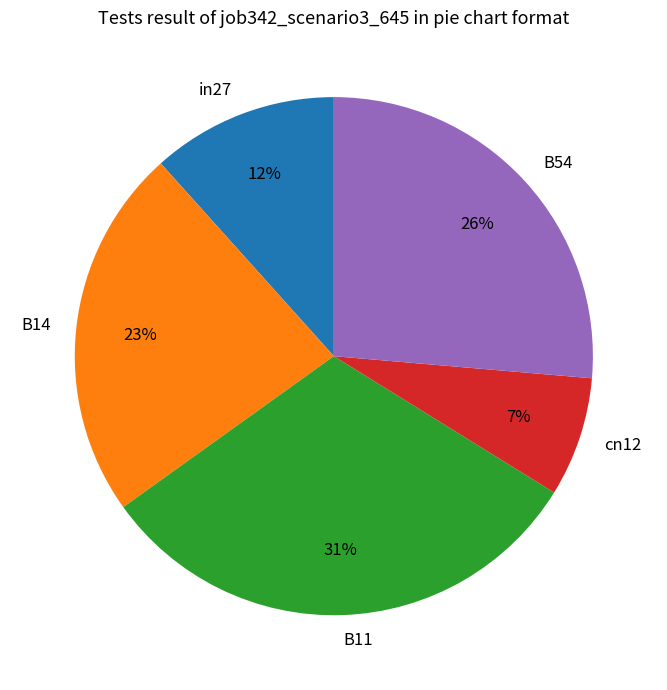

To the nearest percent, what is the combined percentage of B14 and in27?

35%